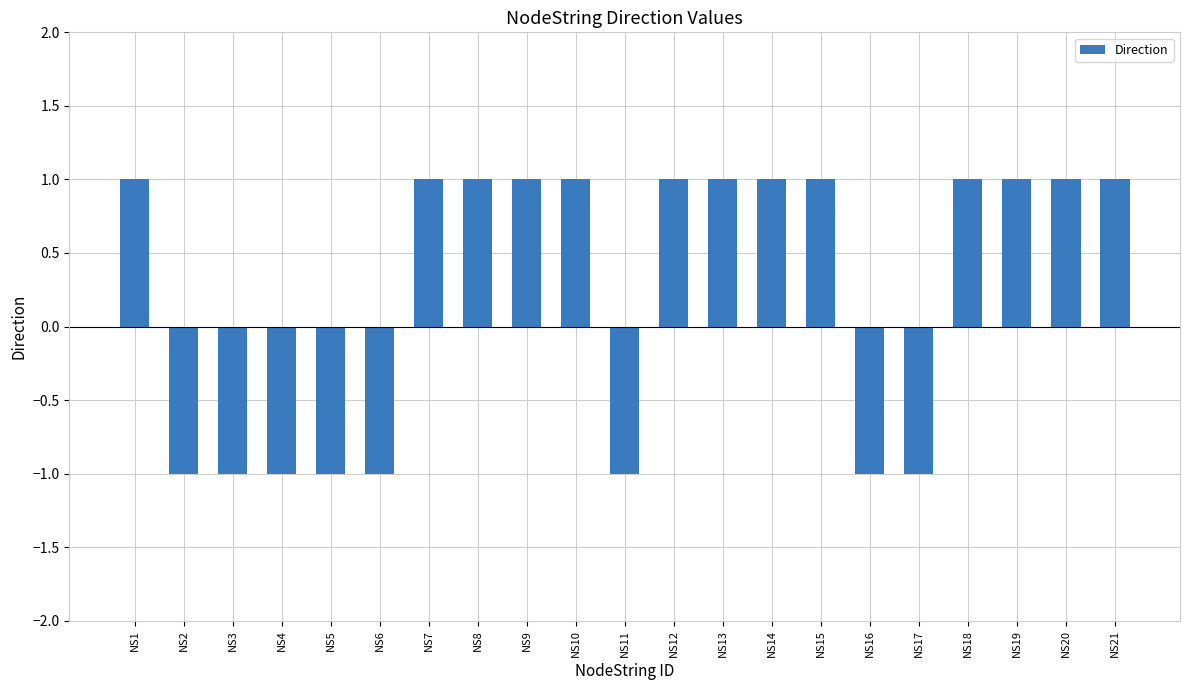

Is it true that the value at NS3 is -1?

True